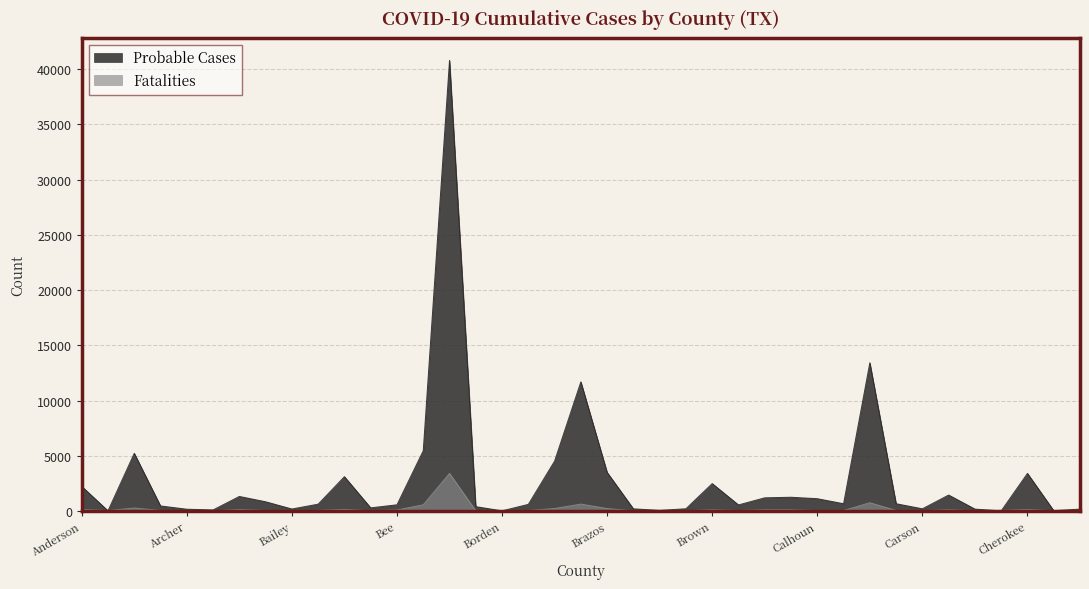

What is the sum of the Probable Cases values at Cass and Chambers?

1447